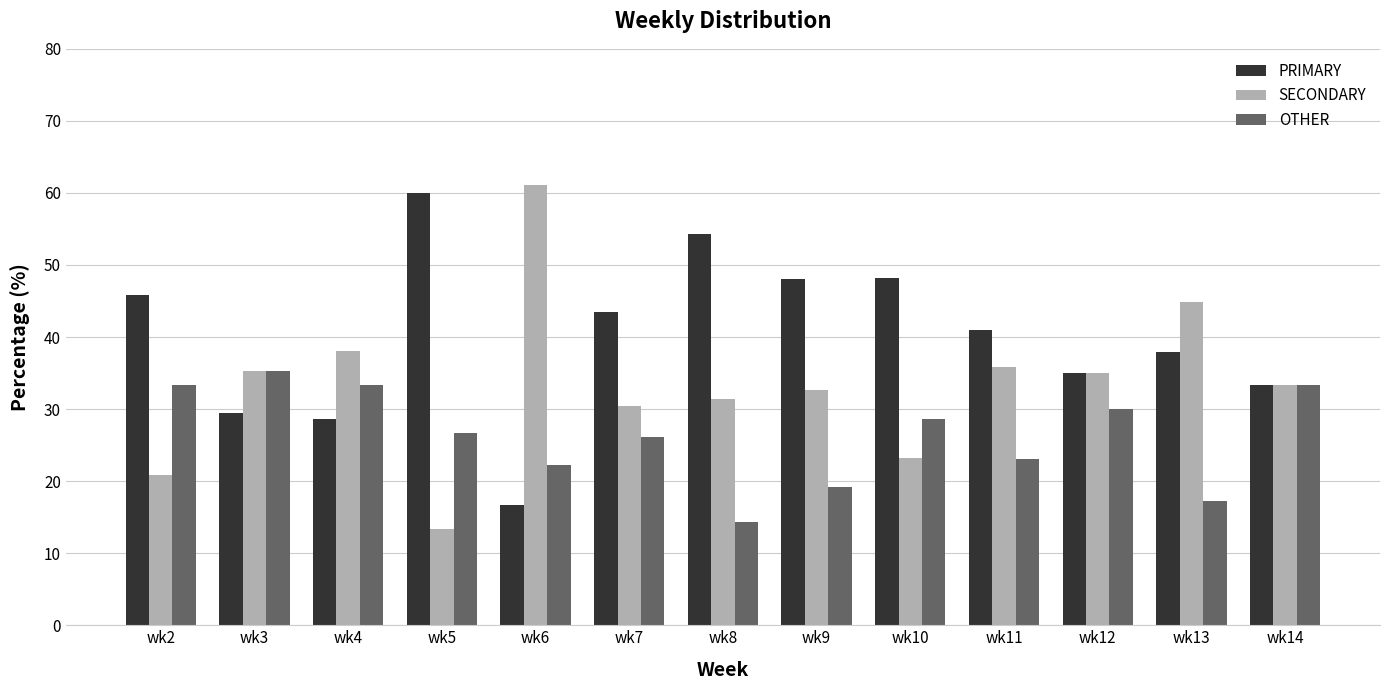

How many data points does each series have?

13